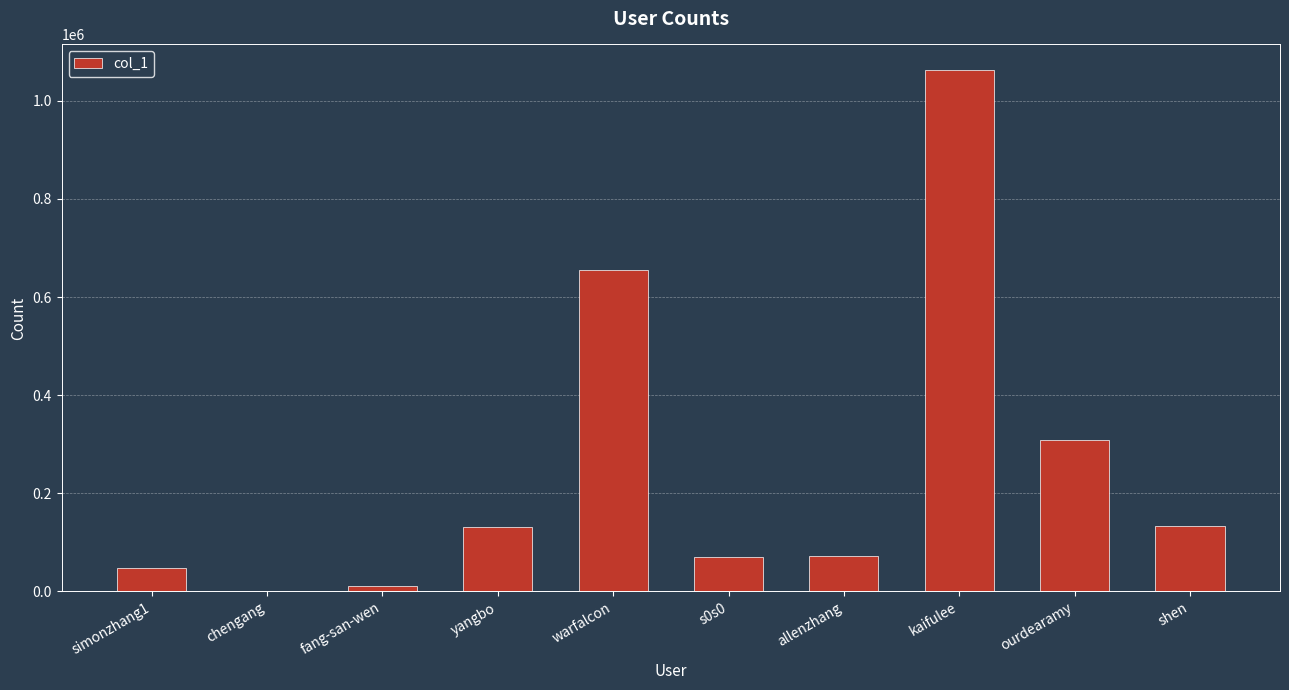

What is the greatest value displayed?

1062022